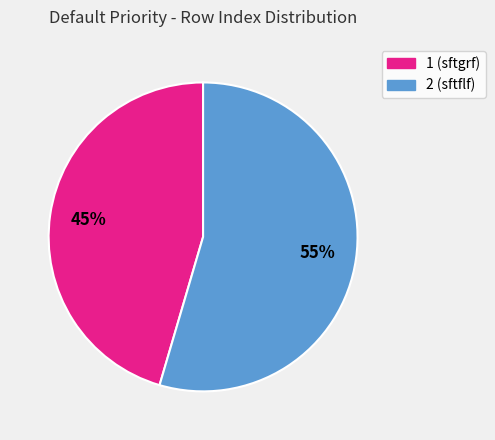

To the nearest percent, what percentage of the pie is 2?

55%